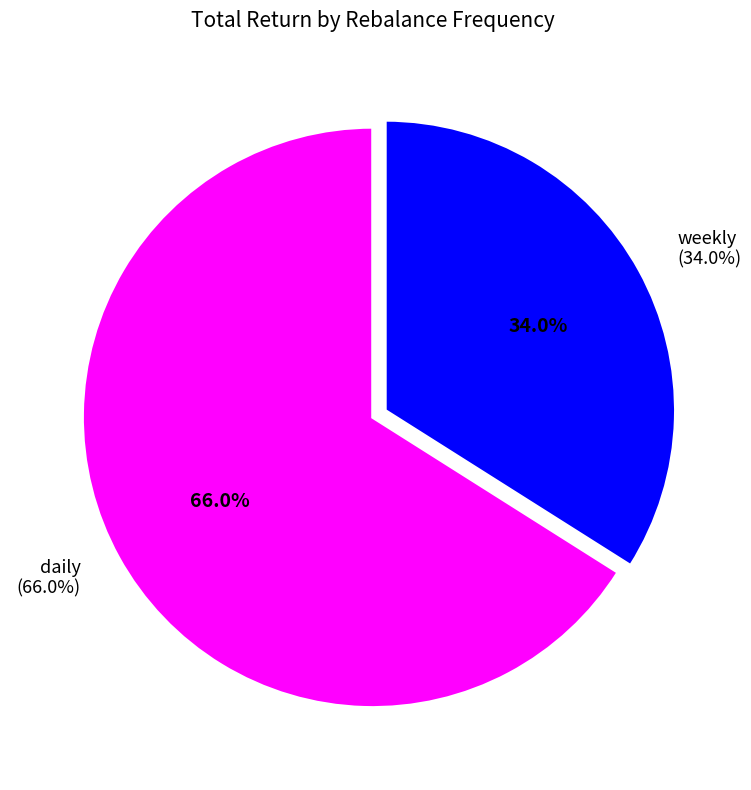

To the nearest percent, what is the difference between the daily and weekly slice percentages?

32%